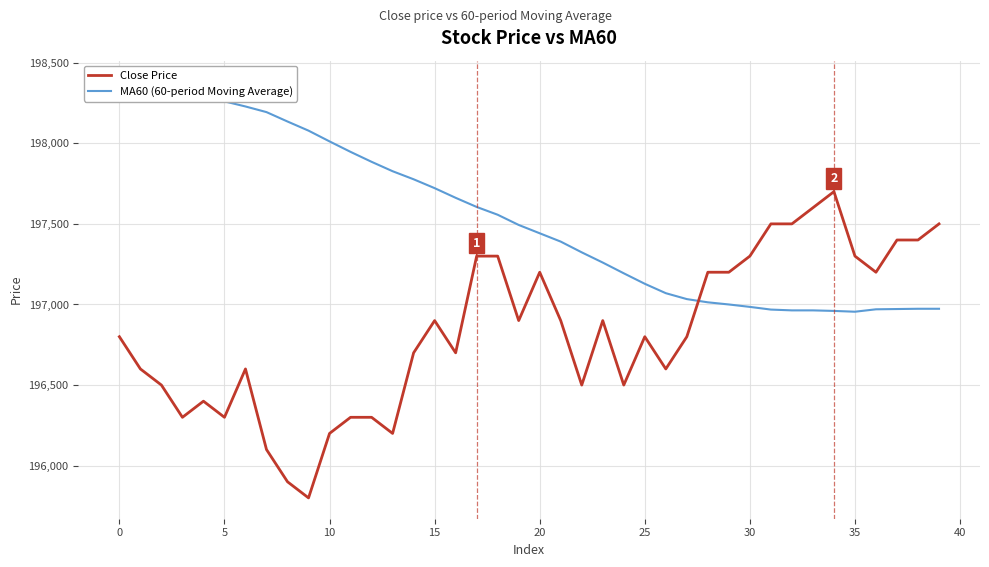

Rank the series at 21 from lowest to highest value.

Close Price, MA60 (60-period Moving Average)